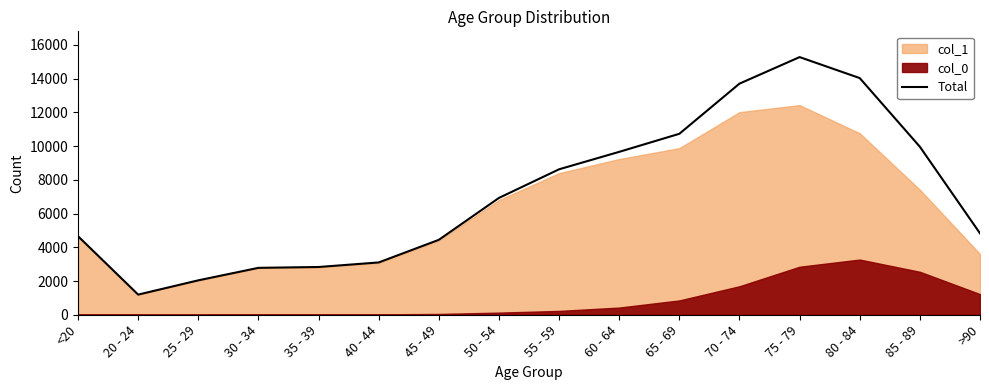

Is it true that the value at 30 - 34 is 2782?

True